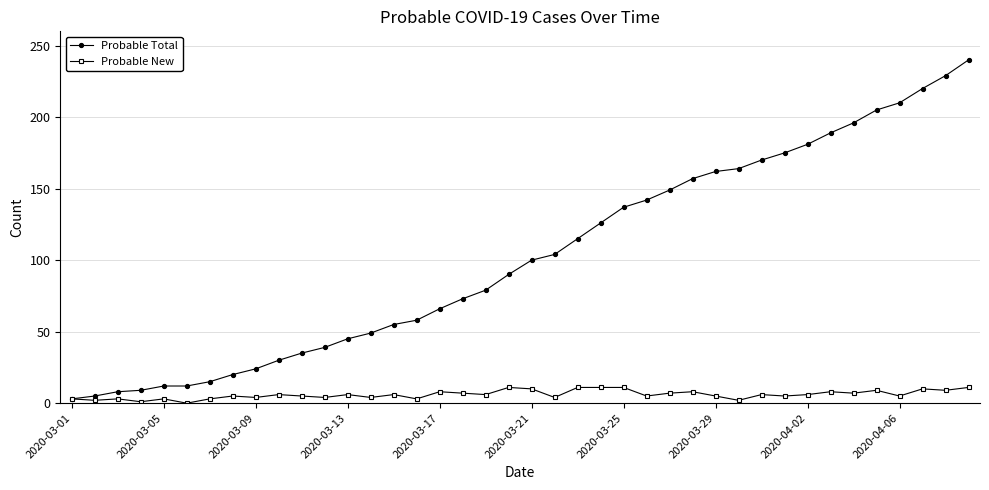

Which series has the largest total across all categories?

Probable Total